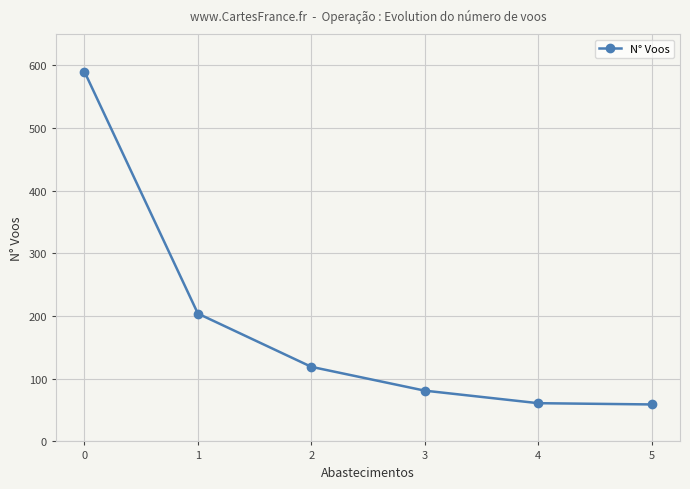

What is the value of the 5th point from the left?

61